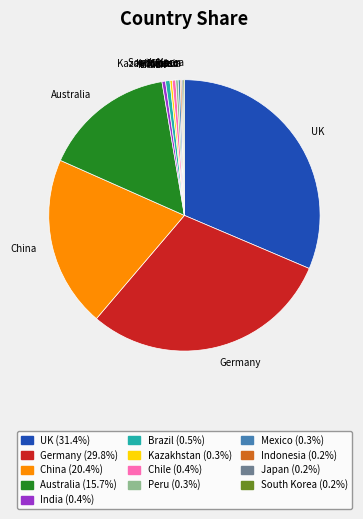

Combined, do Germany and Brazil account for over 50%?

No